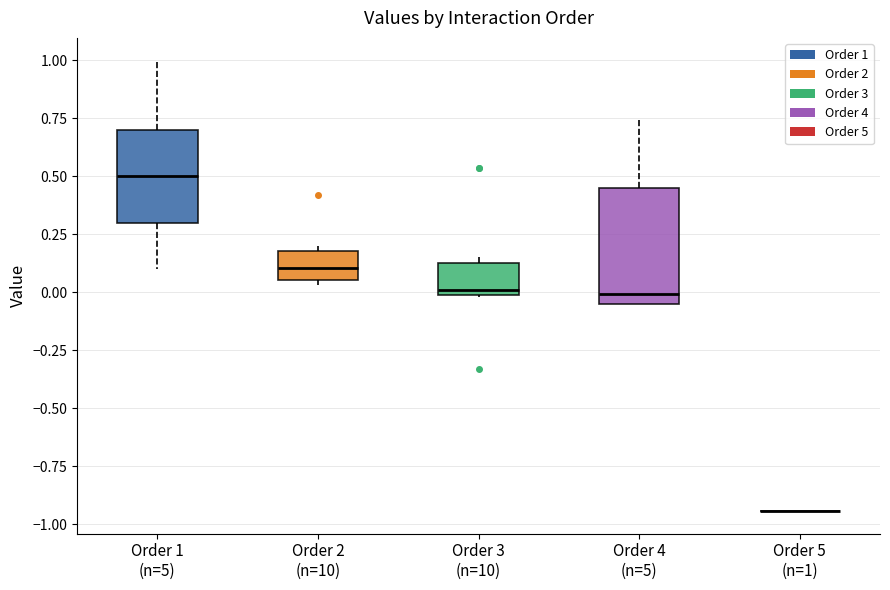

Comparing the boxes themselves (not the whiskers), which one is the tallest?

Order 4 (n=5)